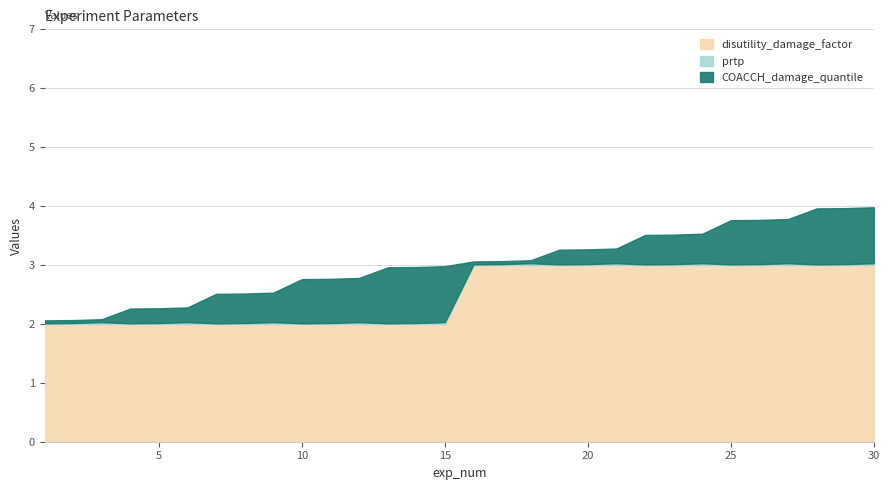

Is it true that prtp equals 0.0 at 23?

True